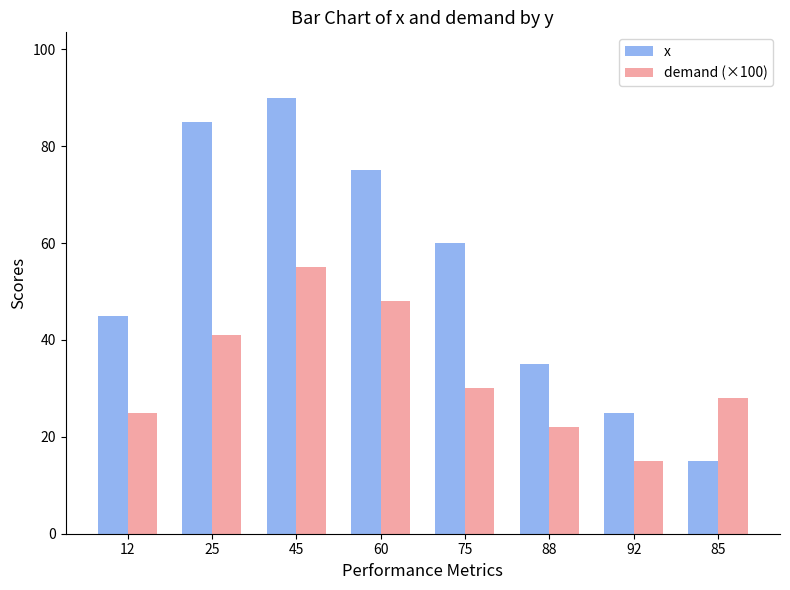

At which label does demand (×100) reach its peak?

45